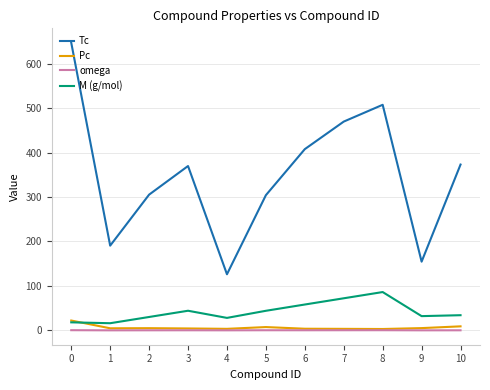

True or false: Tc and omega cross at least once.

False